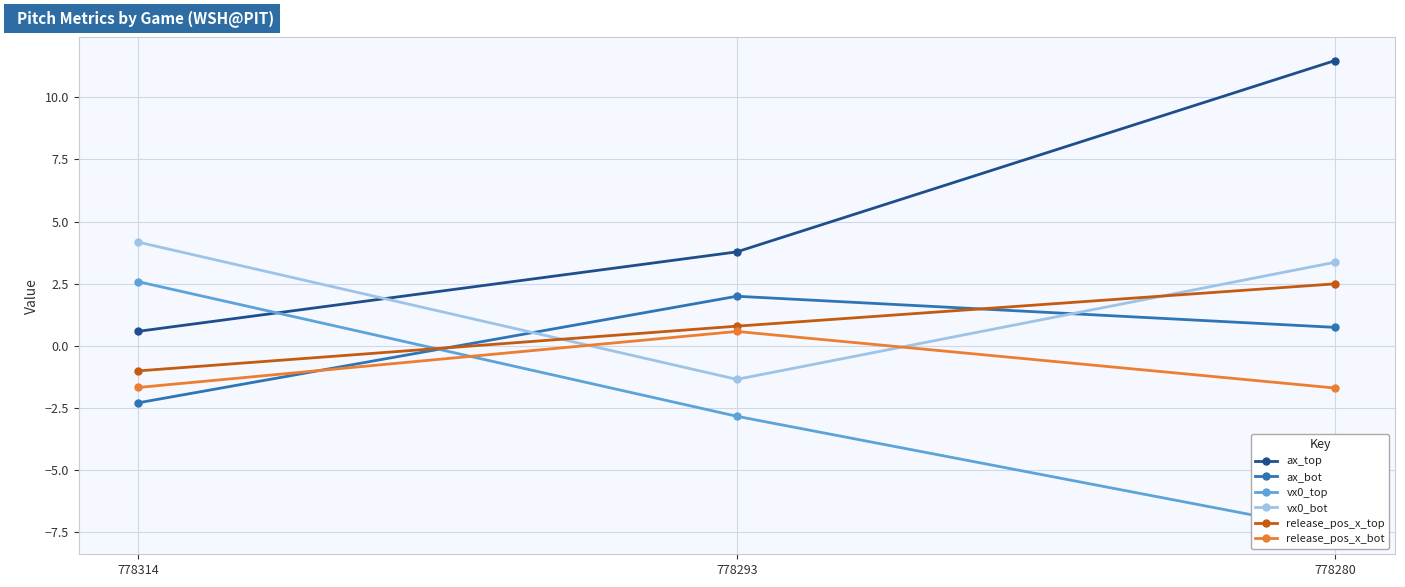

At 778314, list the series in order from smallest to largest.

ax_bot, release_pos_x_bot, release_pos_x_top, ax_top, vx0_top, vx0_bot